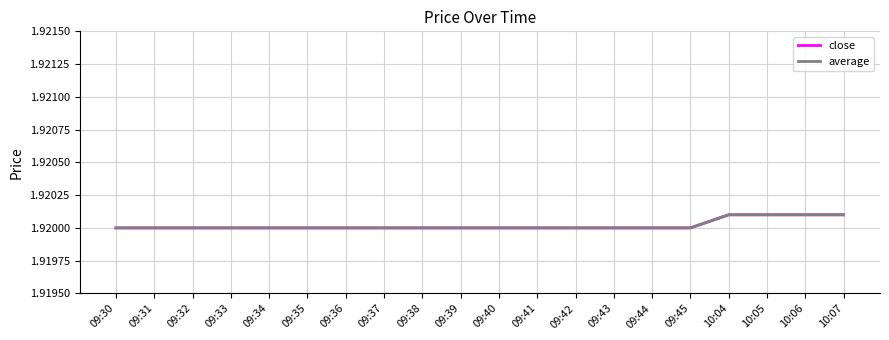

Does the chart have visible grid lines?

Yes